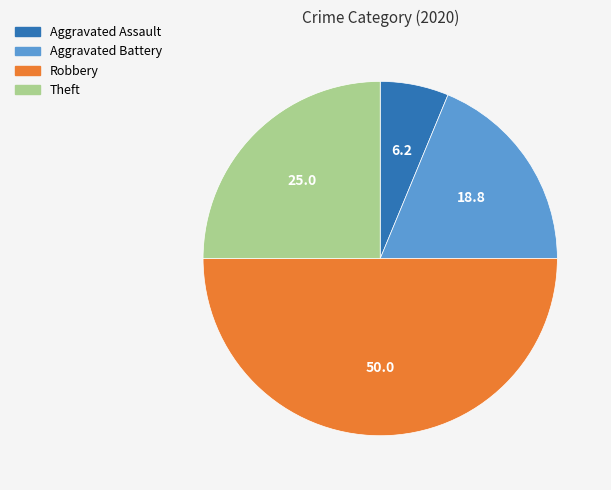

Count the number of slices in the pie.

4